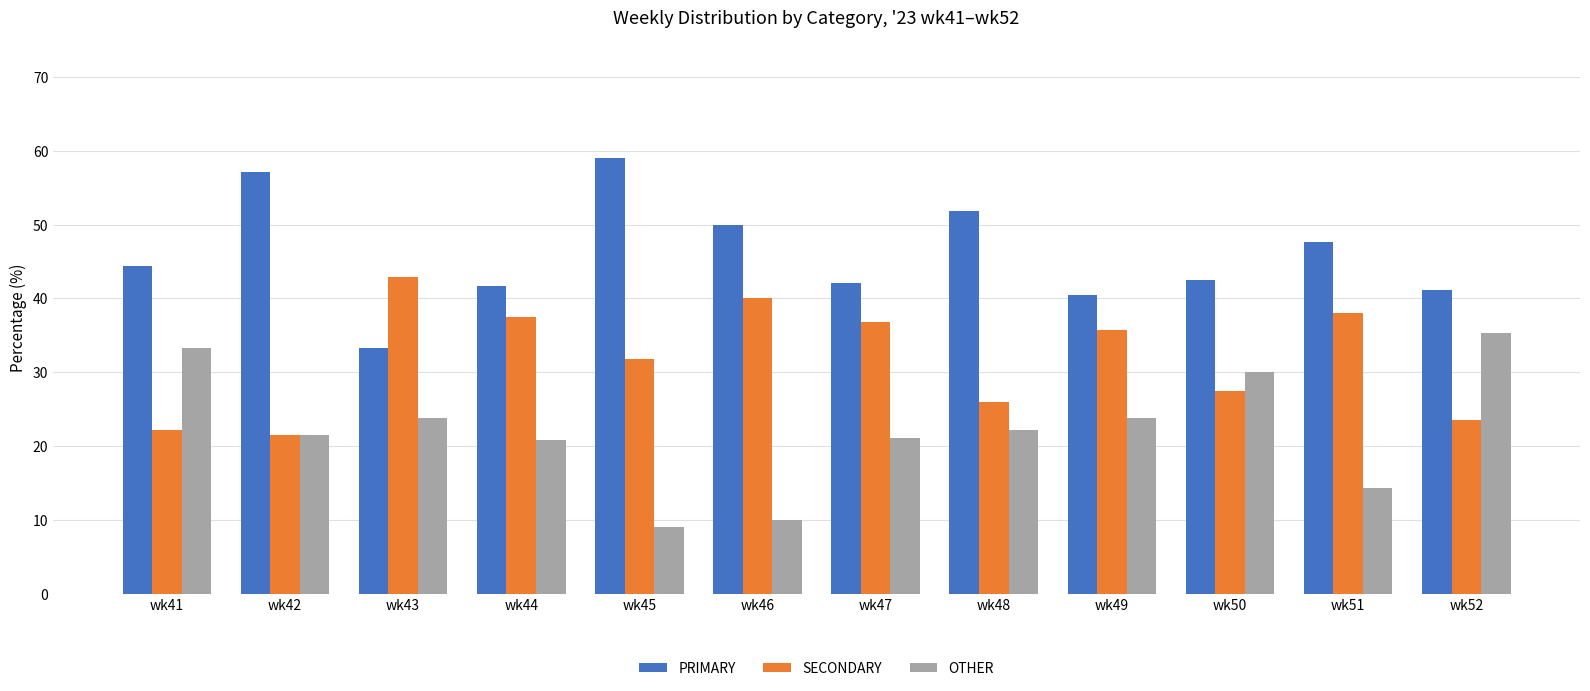

At which label is SECONDARY closest to 32?

wk45